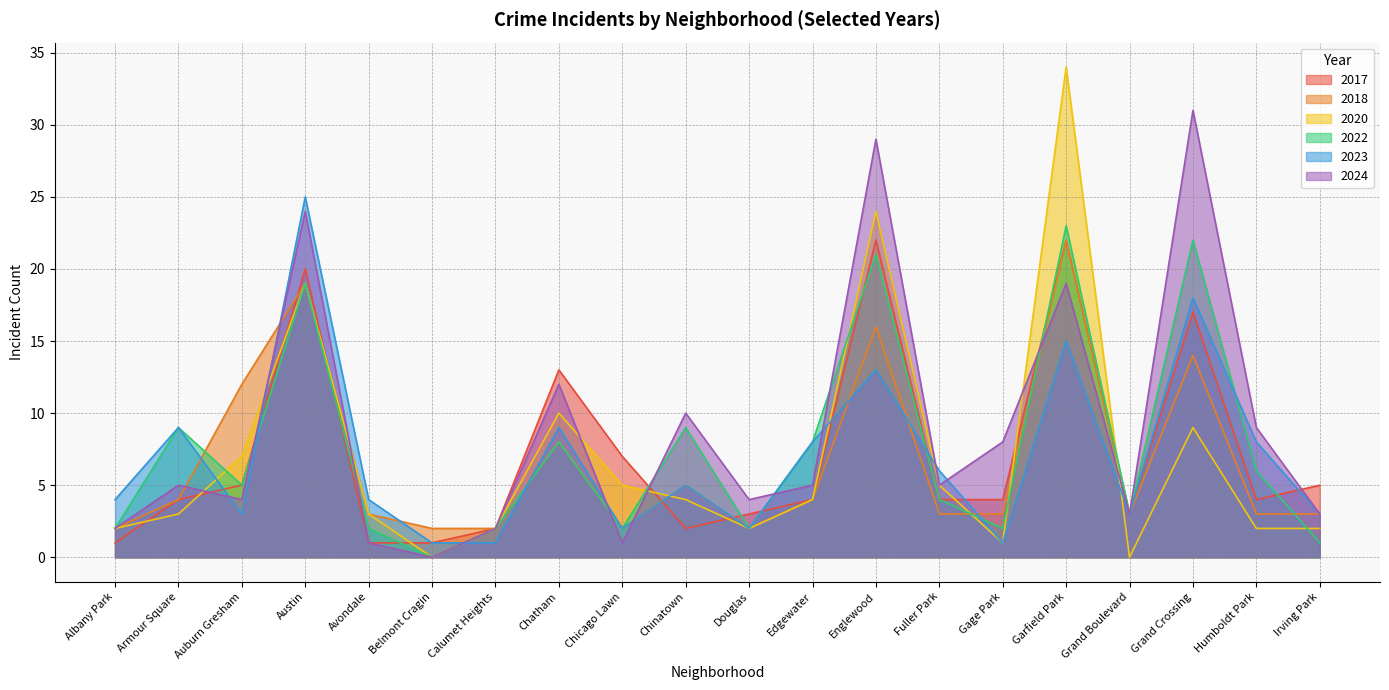

True or false: 2023 and 2017 intersect in this chart.

True